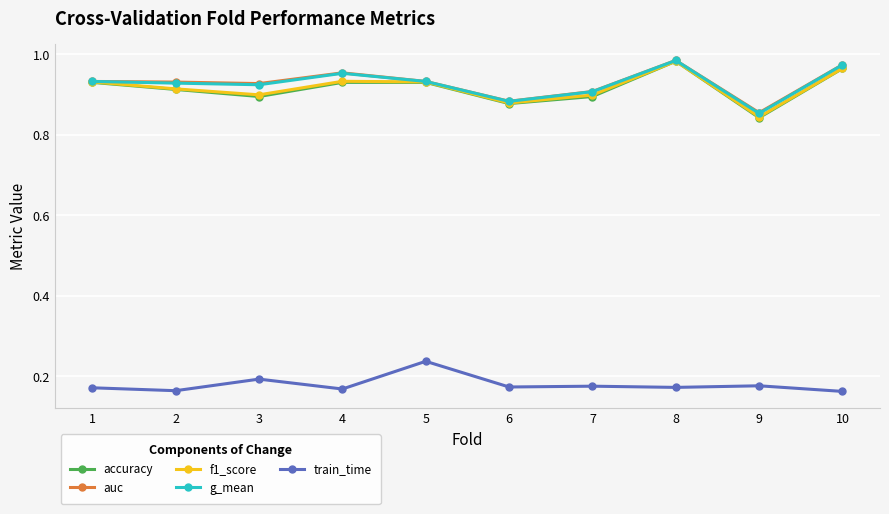

Count the number of categories in the chart.

10